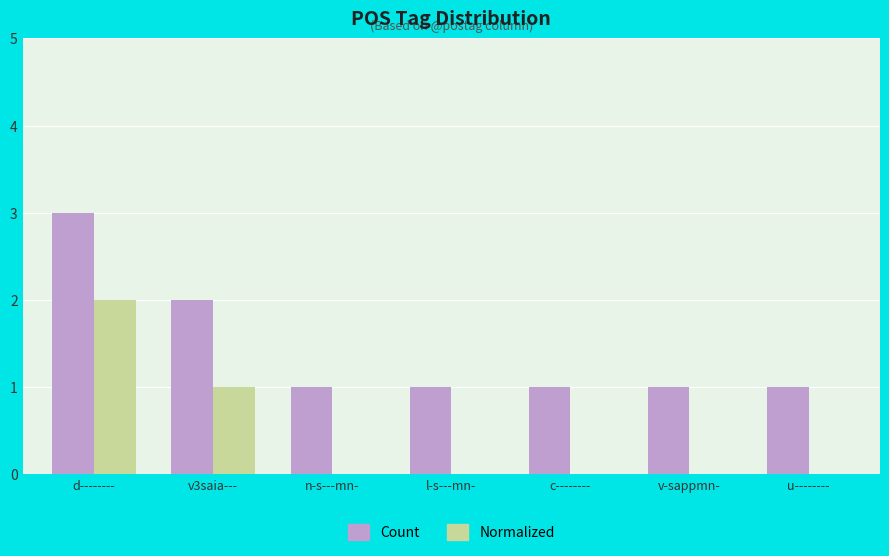

How many groups of bars are there?

7